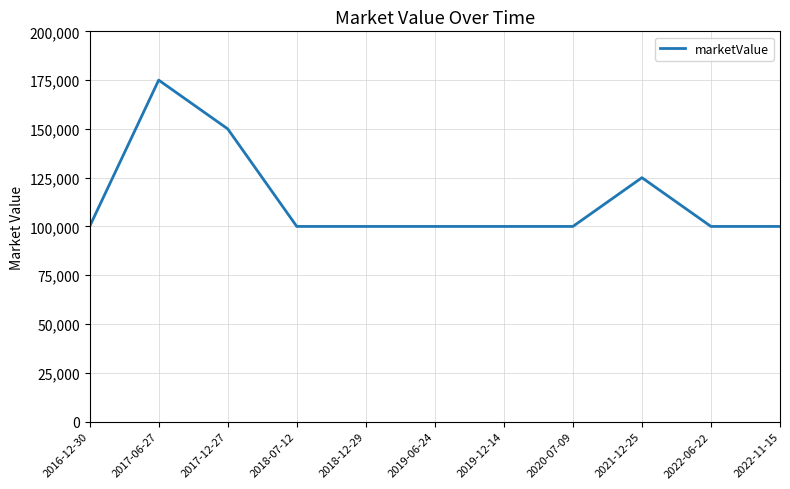

Reading left to right, transcribe all the data shown in this chart.

100000	175000	150000	100000	100000	100000	100000	100000	125000	100000	100000